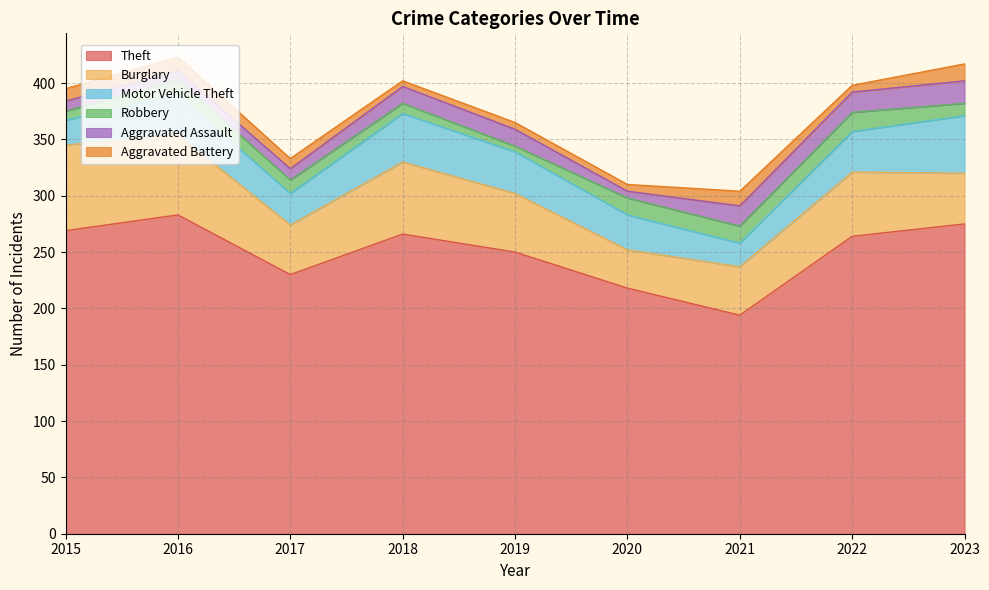

How many lines are shown in the chart?

6